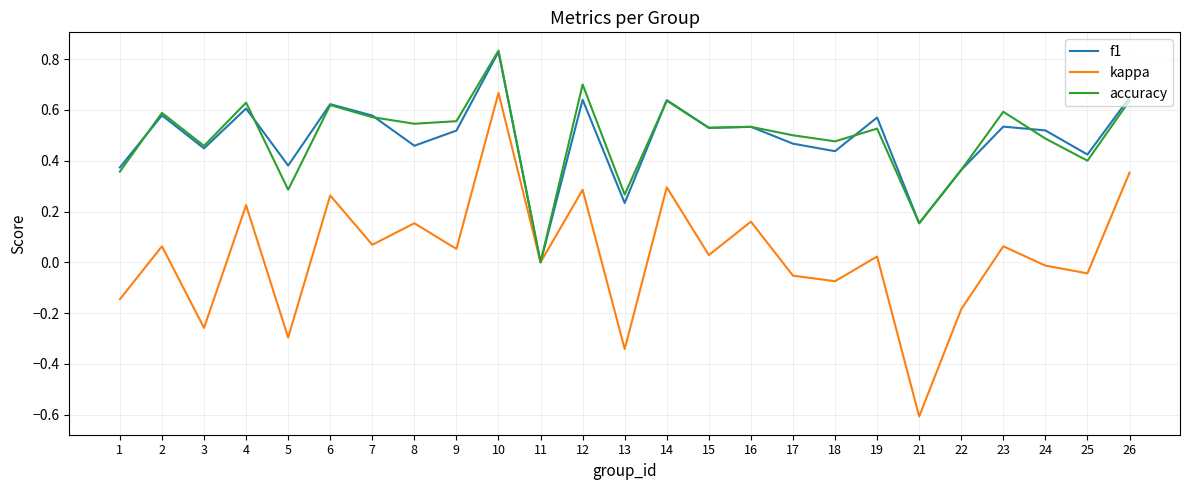

True or false: kappa has a value of -0.1 at 25.

False